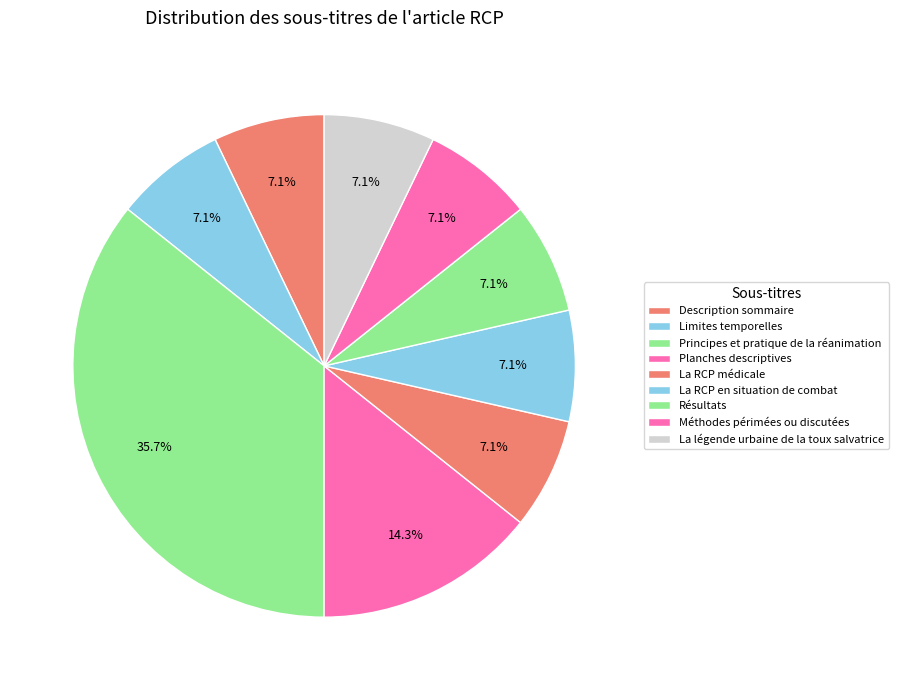

Is there any slice that represents more than half of the pie?

No